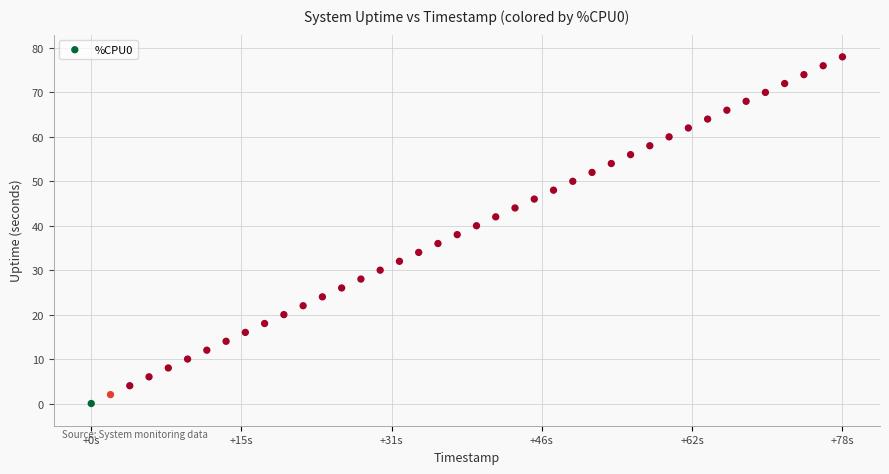

What is the range of X values (max minus min)?

78